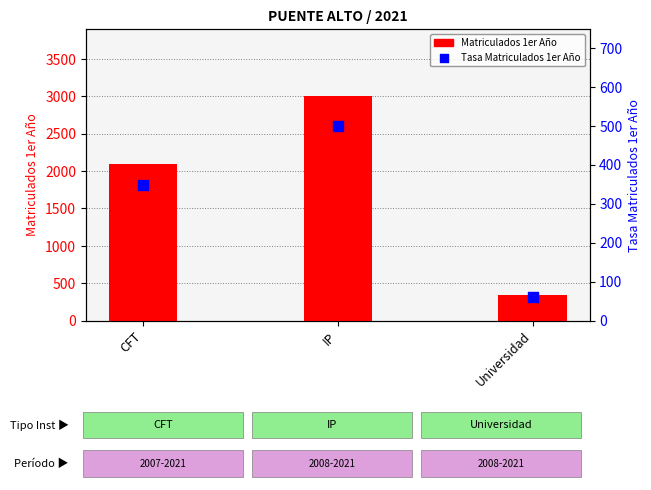

Is the value of Matriculados 1er Año at IP greater than the value of Tasa Matriculados 1er Año at Universidad?

Yes